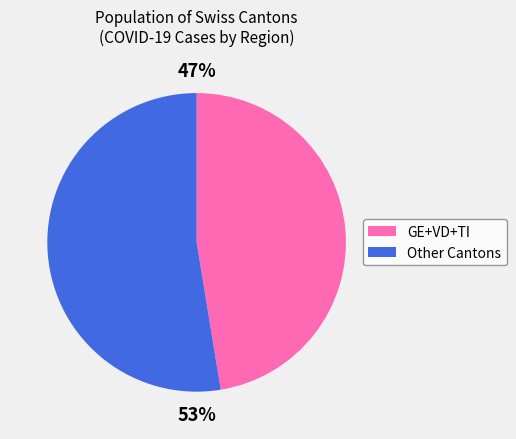

To the nearest percent, what is the average slice percentage?

50%